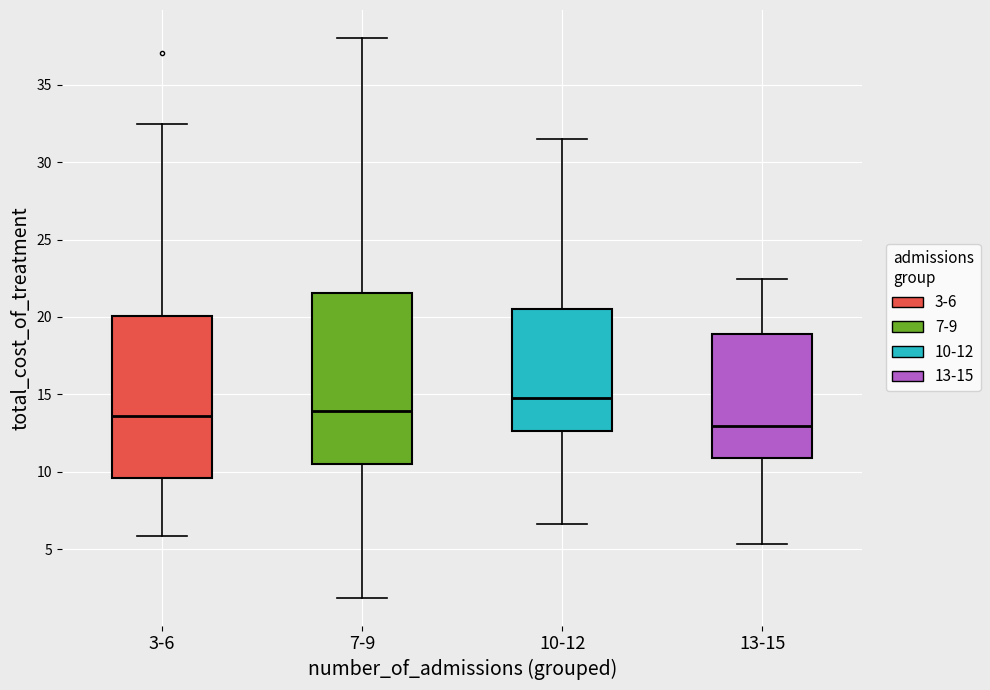

Which box's median line is the lowest?

13-15